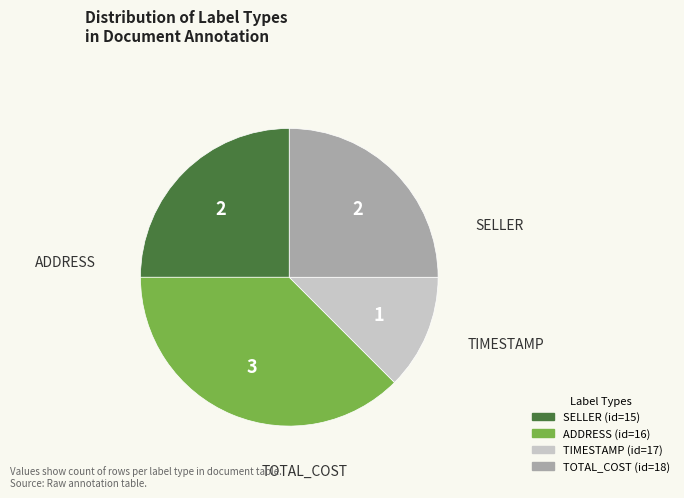

Does ADDRESS represent more than half of the total?

No